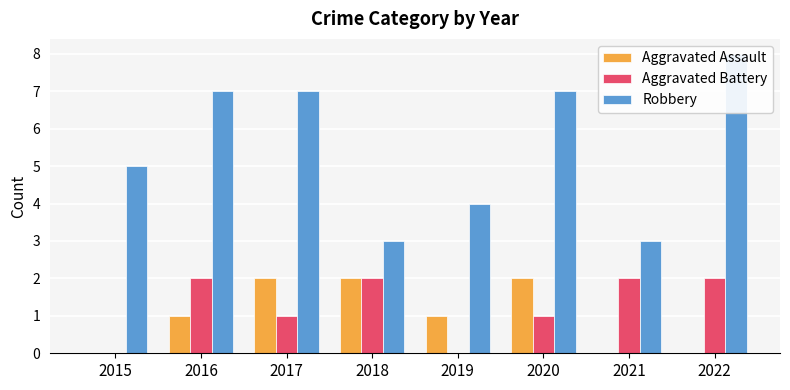

Which category has the lowest value across all series?

2015